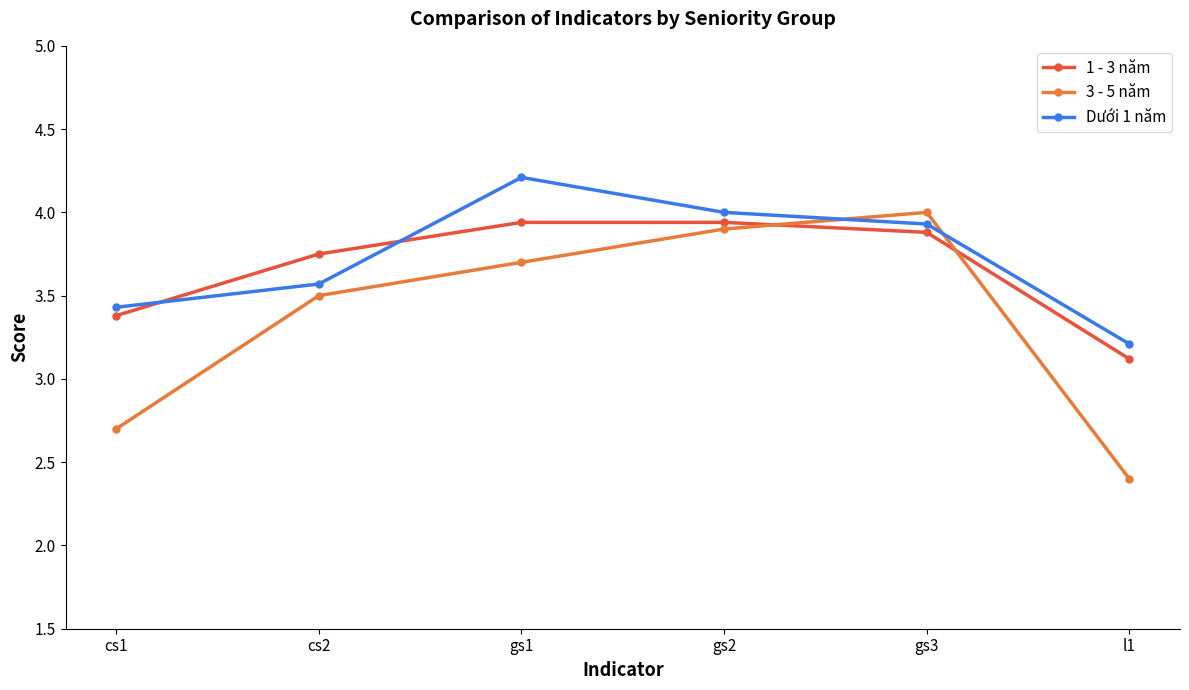

Which series changed the most between cs1 and gs2?

3 - 5 năm